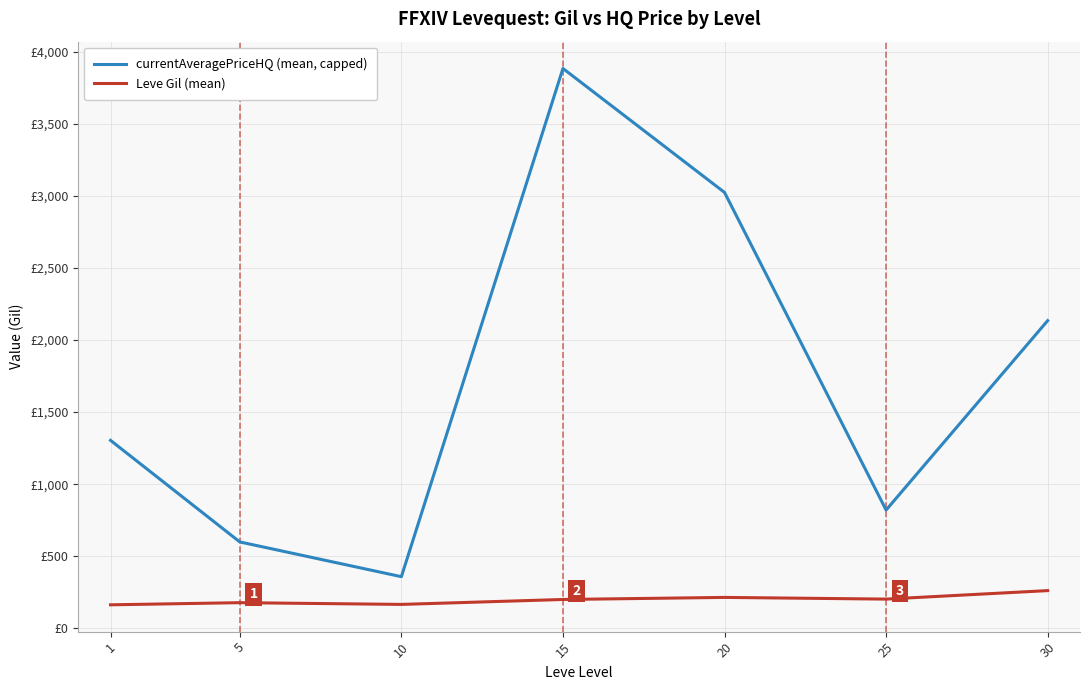

What is the sum of the Leve Gil (mean) values at 10 and 15?

366.8